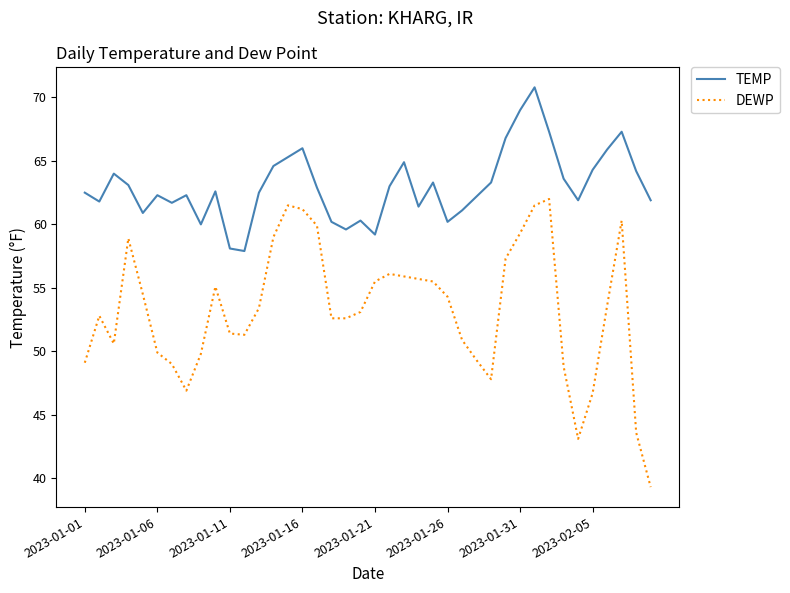

What is the smallest value displayed?

39.3